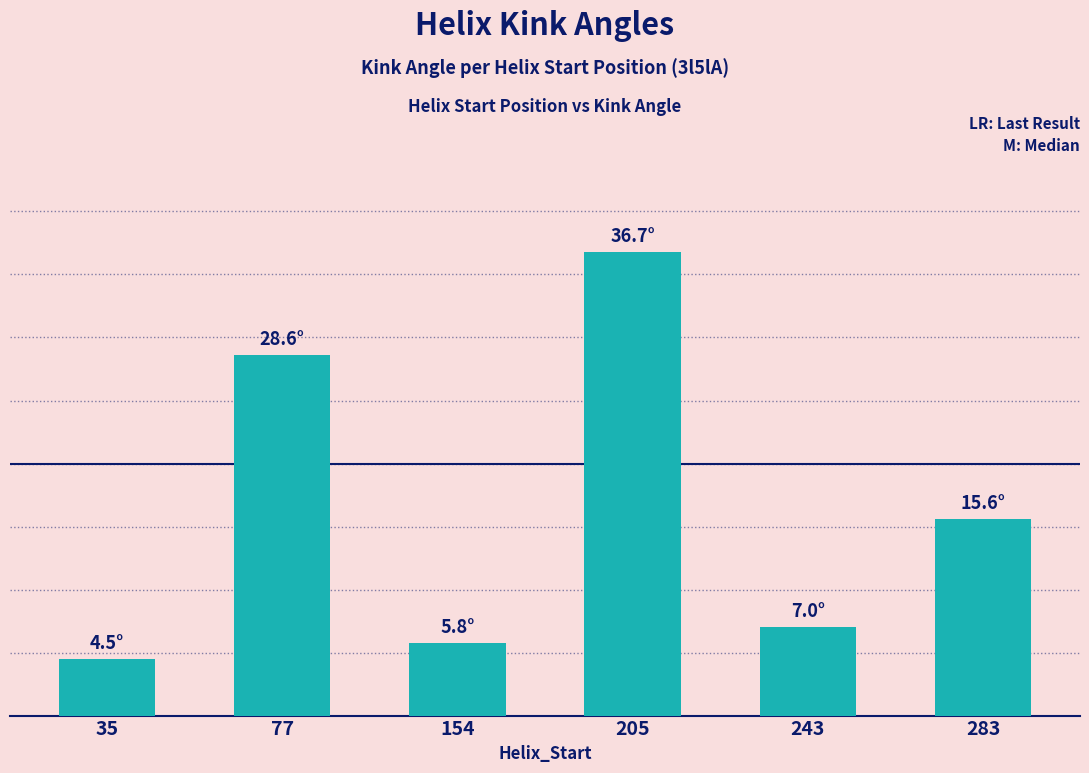

Reading left to right, extract all data points from this chart.

4.5	28.6	5.8	36.7	7.0	15.6